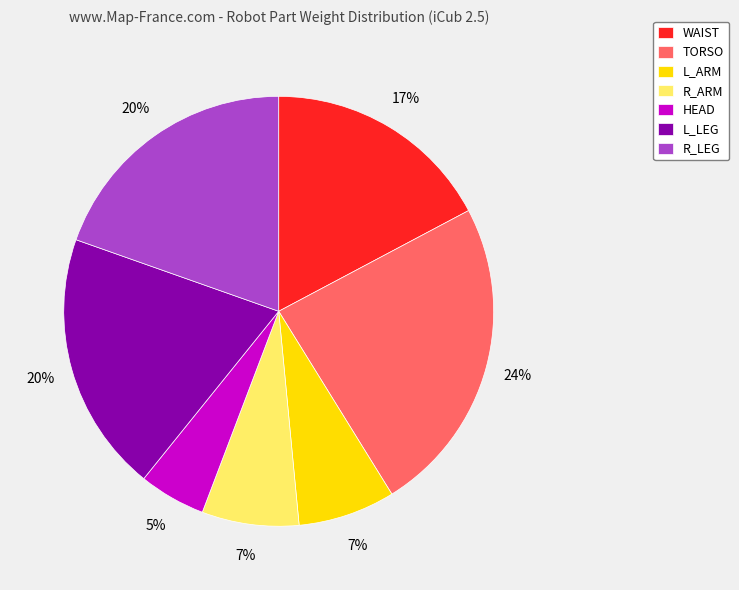

Do L_LEG and R_LEG together represent more than half of the pie?

No